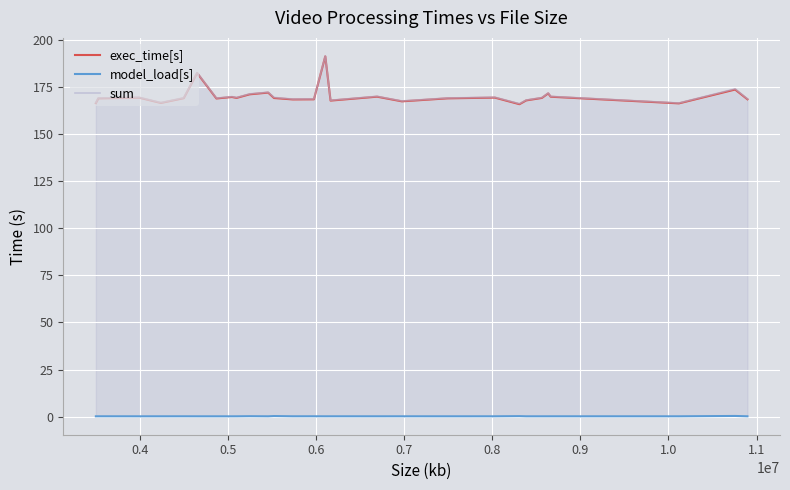

True or false: sum and exec_time[s] intersect in this chart.

False